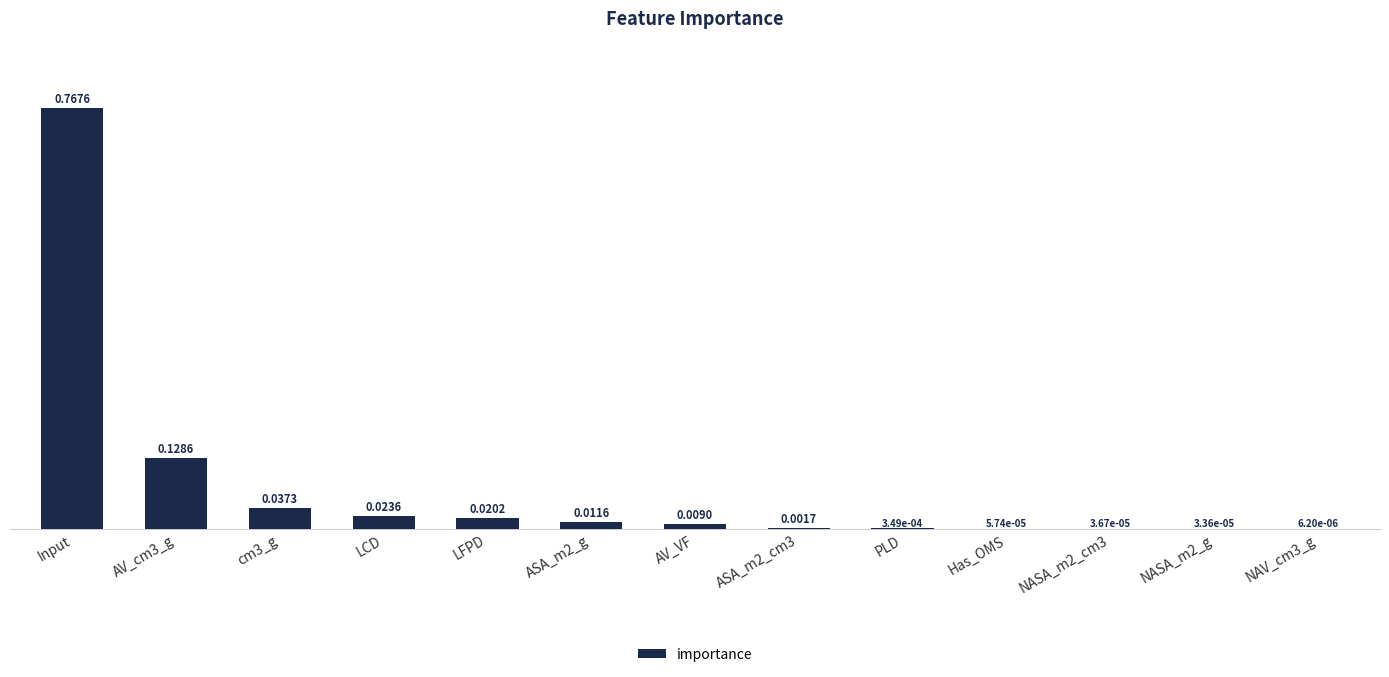

Which label corresponds to the largest value in the chart?

Input